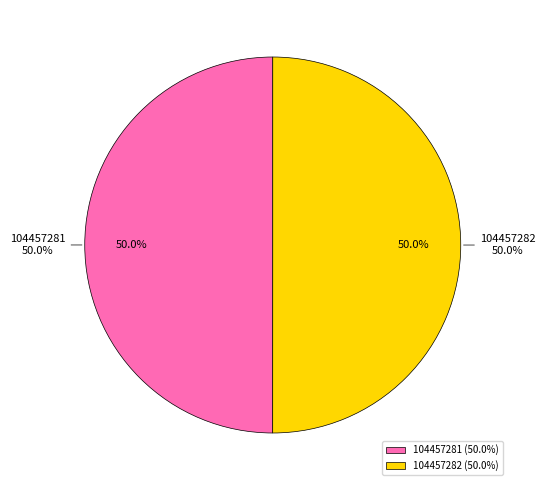

Combined, do 104457282 and 104457281 account for over 50%?

Yes